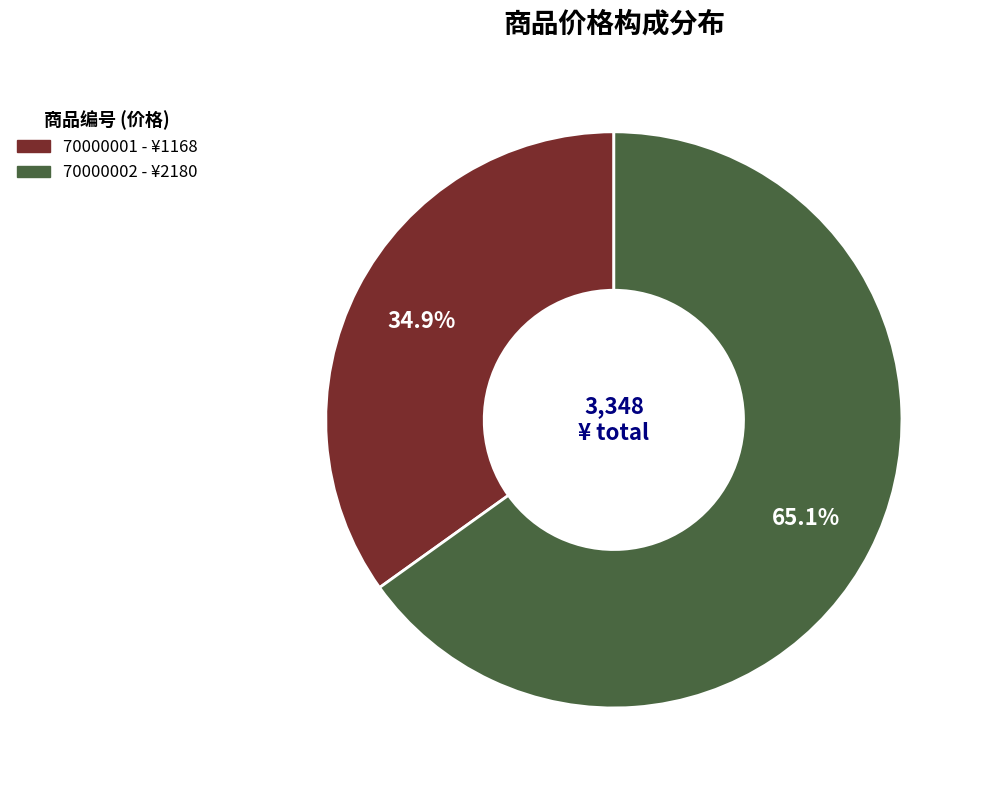

The 70000002 slice represents 73% of the pie. True or false?

False